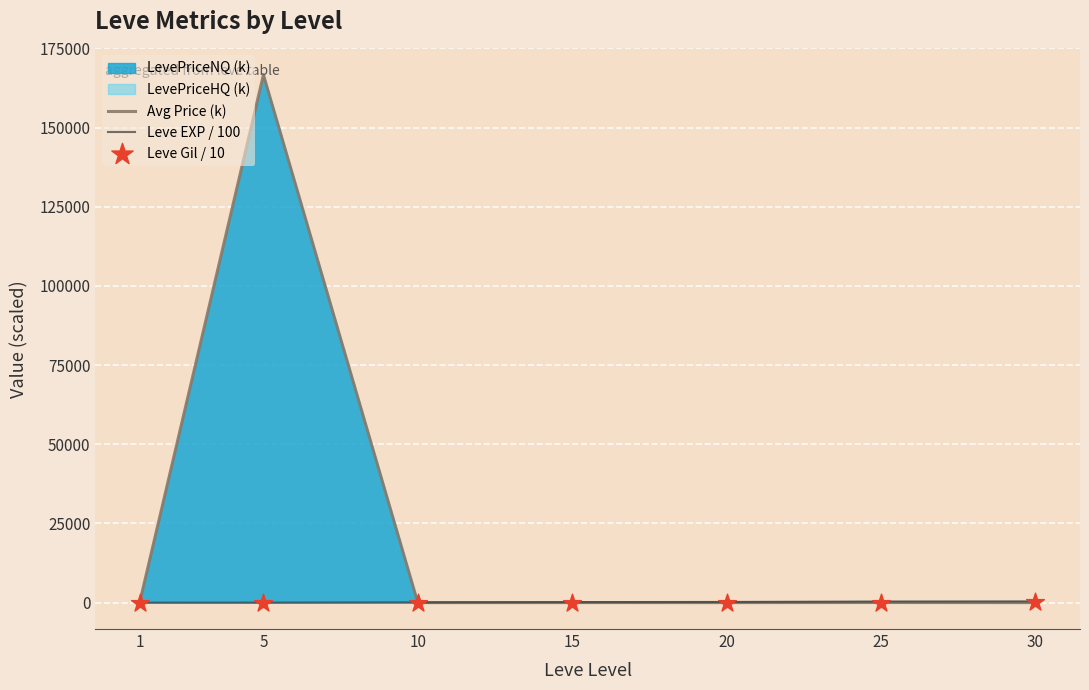

At how many categories does at least one series exceed 19604?

1